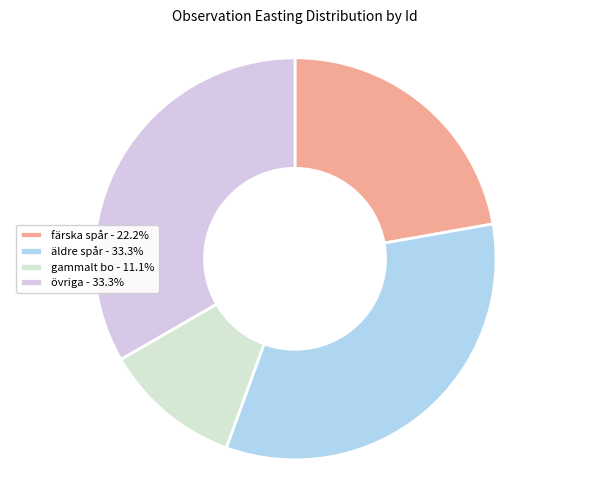

Count the number of slices in the pie.

4